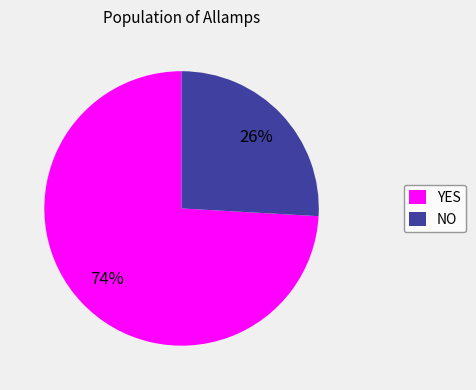

To the nearest percent, what portion does YES represent?

74%